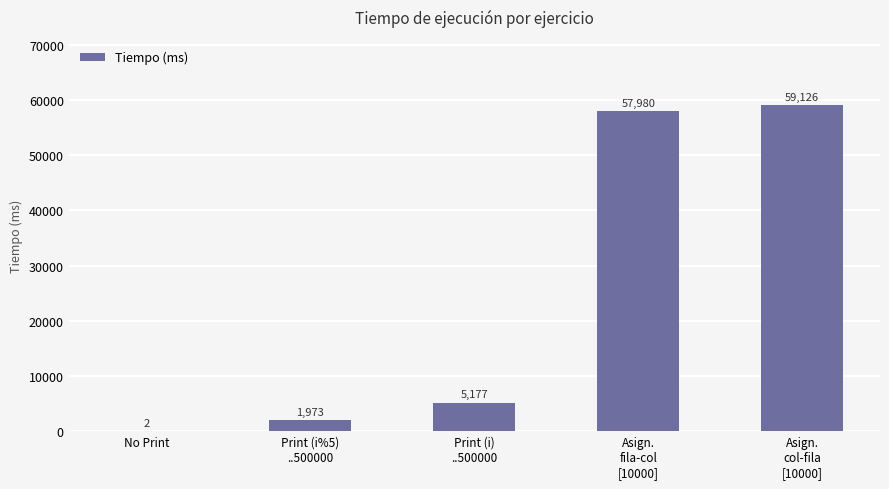

True or false: the data shows 5177 at Print (i)
..500000.

True